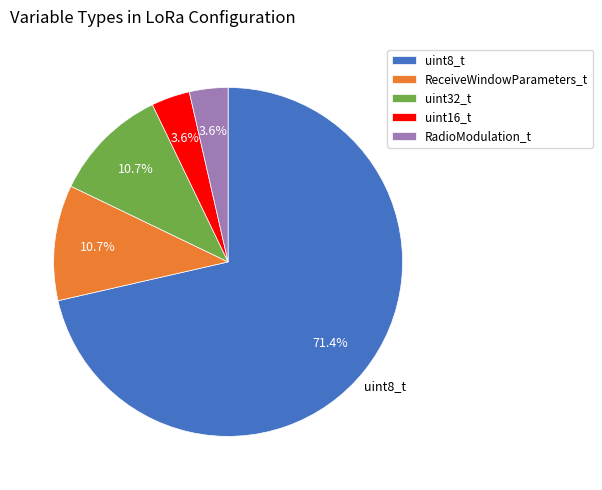

How many slices are in this pie chart?

5